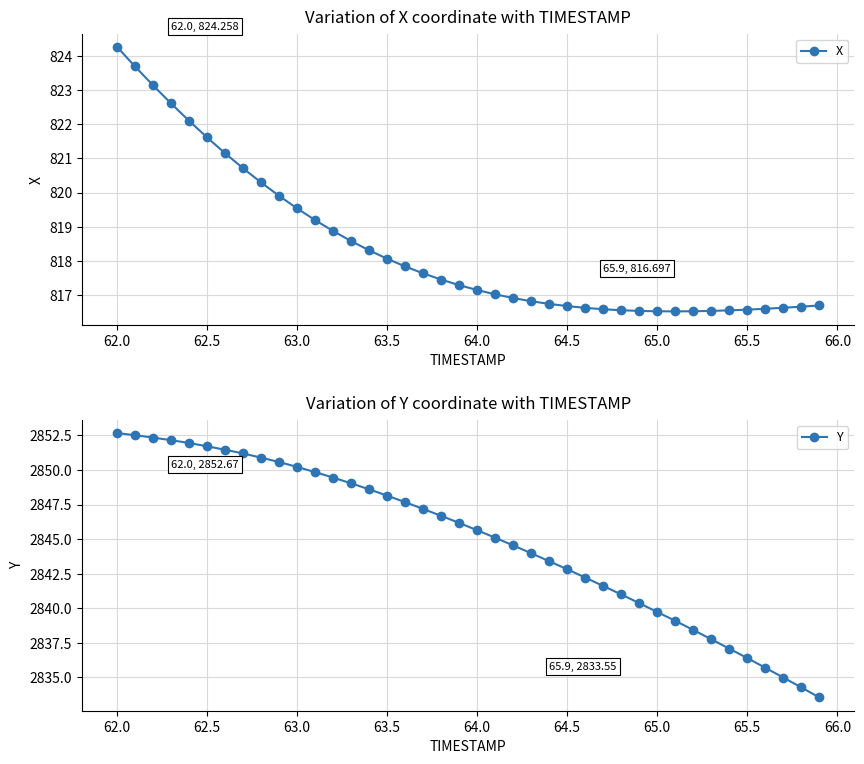

Reading right to left, what are all the values shown in this chart?

X: 816.7	816.7	816.6	816.6	816.6	816.6	816.5	816.5	816.5	816.5	816.5	816.6	816.6	816.6	816.7	816.7	816.8	816.9	817.0	817.1	817.3	817.5	817.6	817.8	818.1	818.3	818.6	818.9	819.2	819.5	819.9	820.3	820.7	821.1	821.6	822.1	822.6	823.1	823.7	824.3
Y: 2833.6	2834.3	2835.0	2835.7	2836.4	2837.1	2837.8	2838.4	2839.1	2839.7	2840.4	2841.0	2841.6	2842.2	2842.8	2843.4	2844.0	2844.5	2845.1	2845.6	2846.2	2846.7	2847.2	2847.7	2848.1	2848.6	2849.0	2849.4	2849.8	2850.2	2850.6	2850.9	2851.2	2851.5	2851.7	2851.9	2852.2	2852.3	2852.5	2852.7